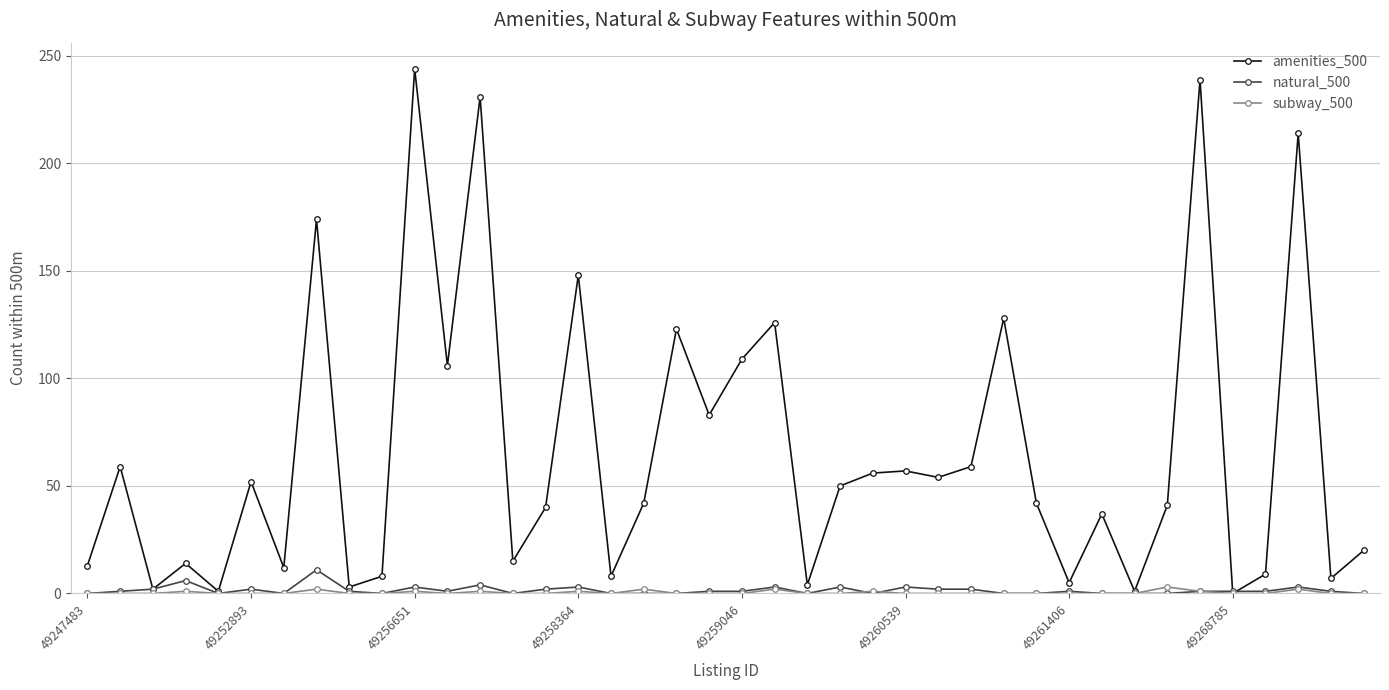

Which series has the largest total across all categories?

amenities_500